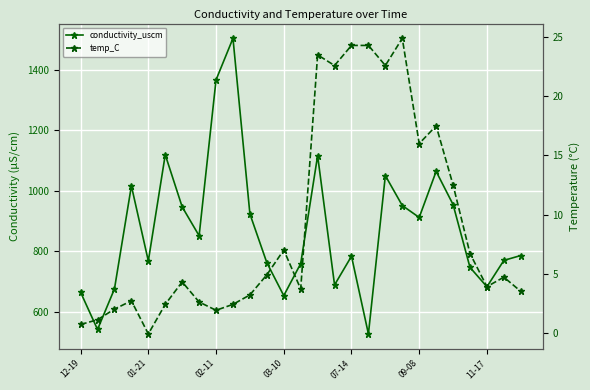

What position from the left is 7?

8